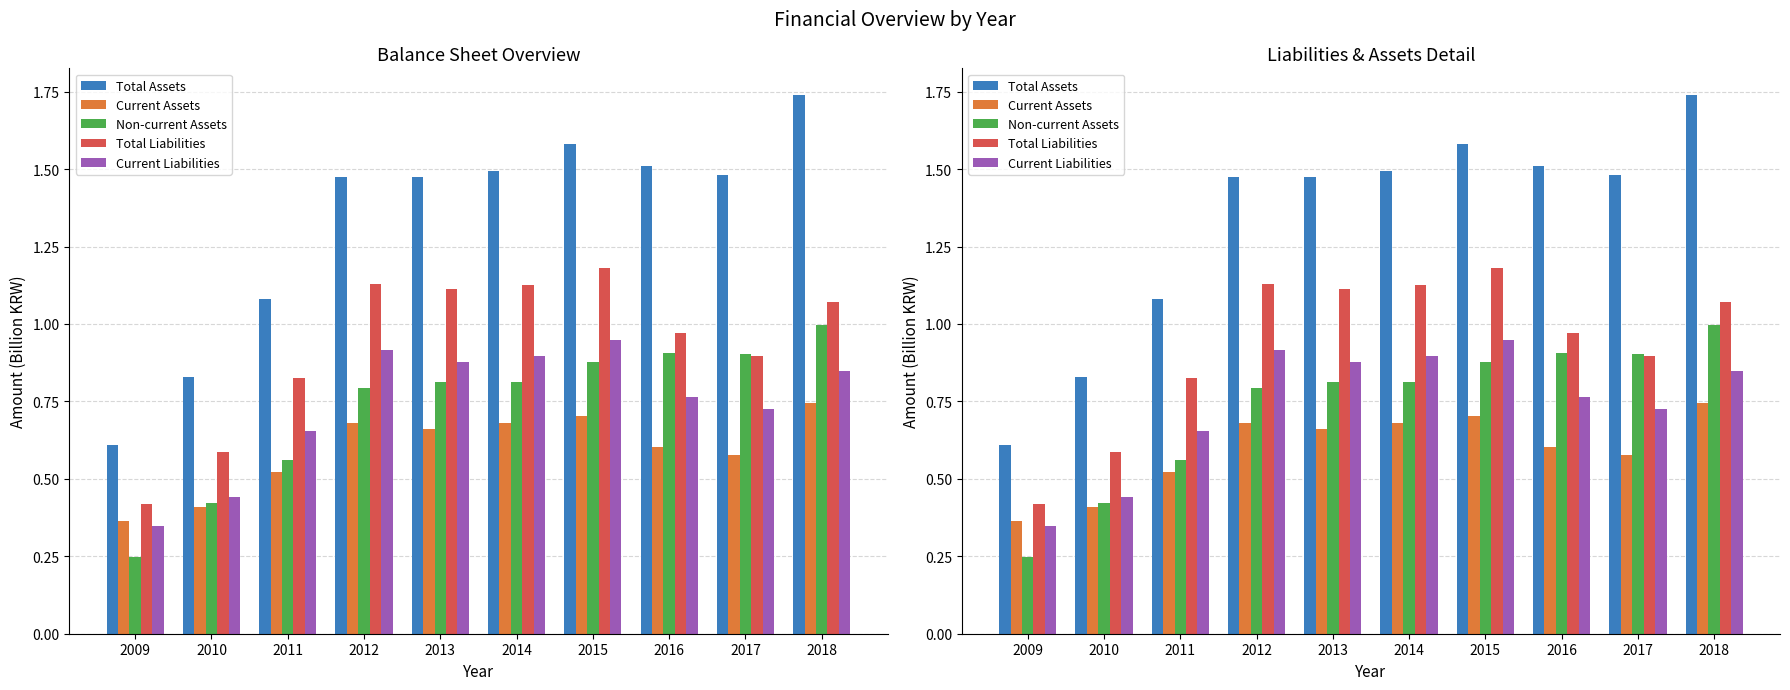

What is the sum of all Total Assets values?

13.3